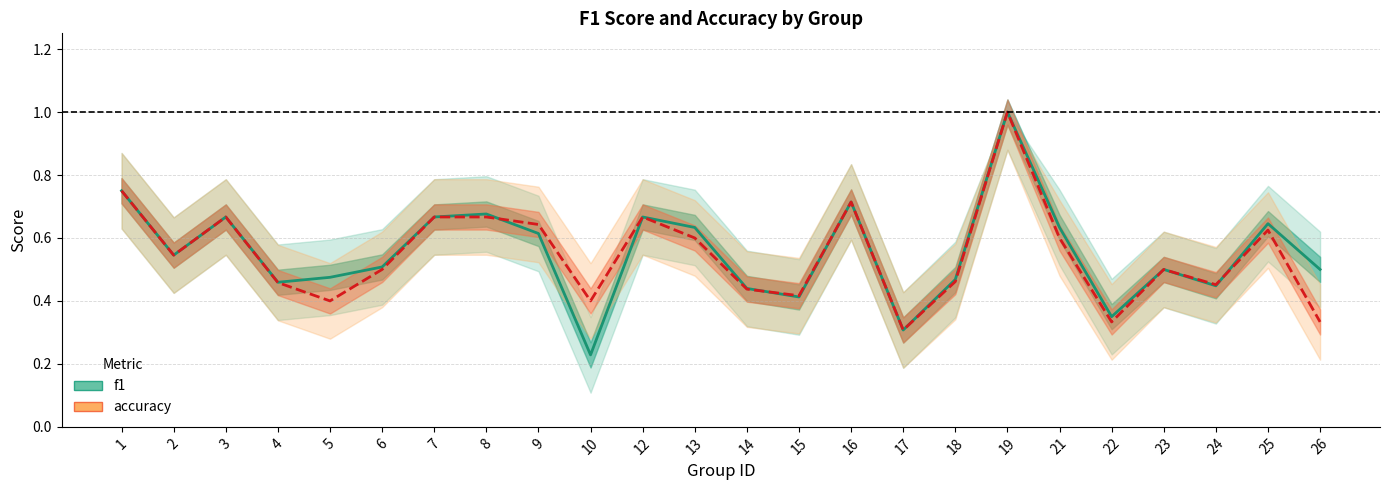

Does the chart display data point markers on the line(s)?

No